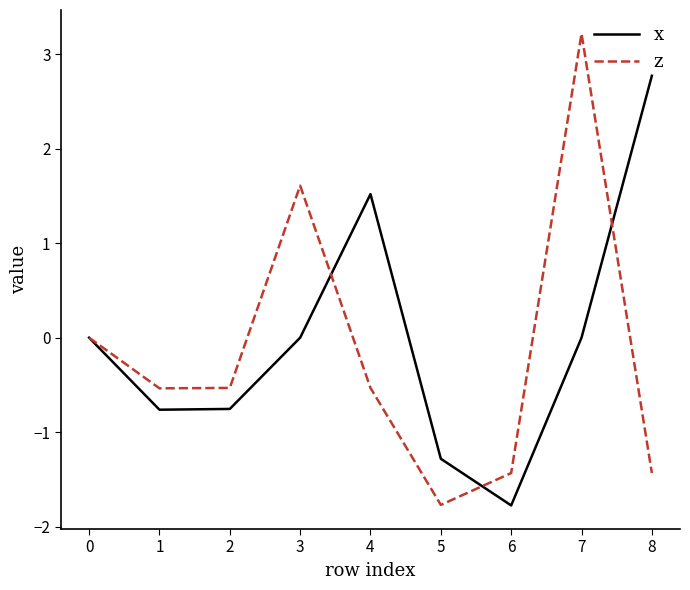

The x series shows 0.0 at 0. True or false?

True